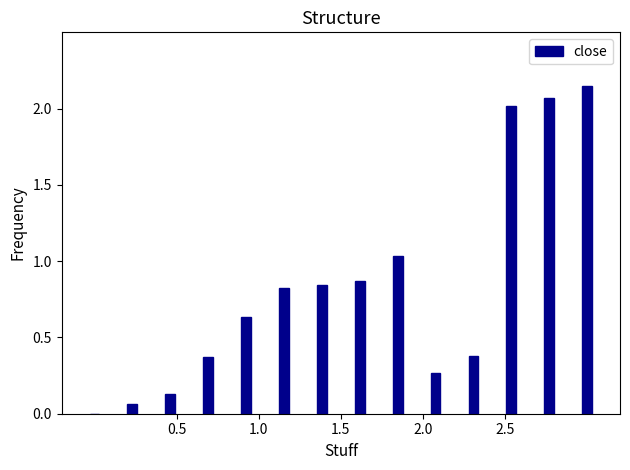

How many values exceed 0?

13